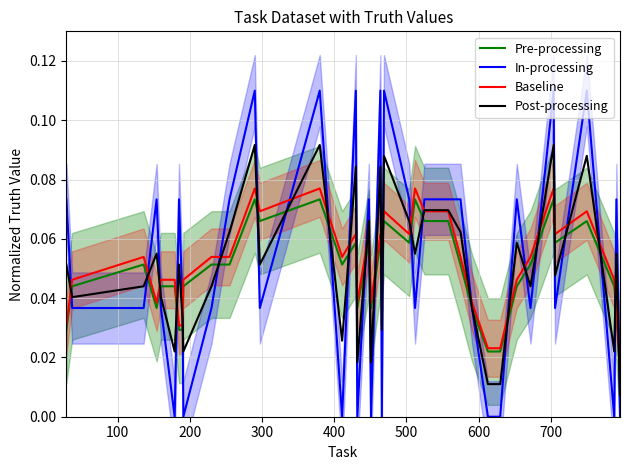

Which series has the largest total across all categories?

Baseline